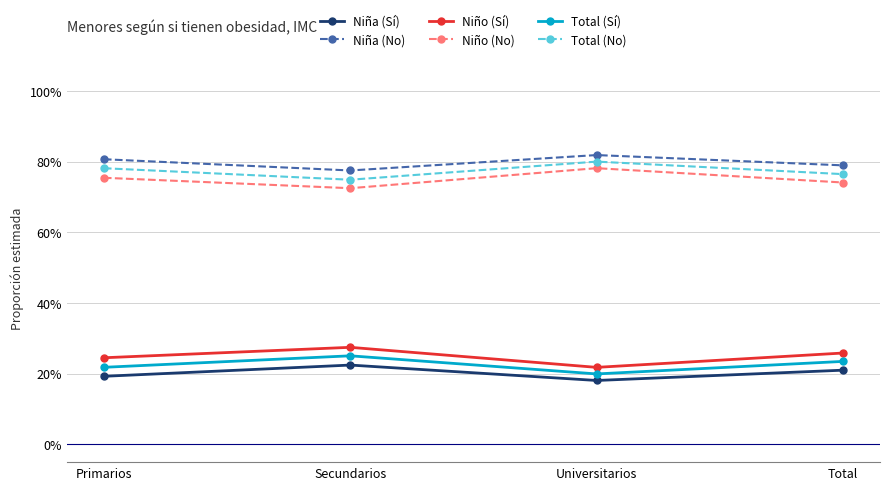

Which has a higher value, Secundarios or Total?

Secundarios